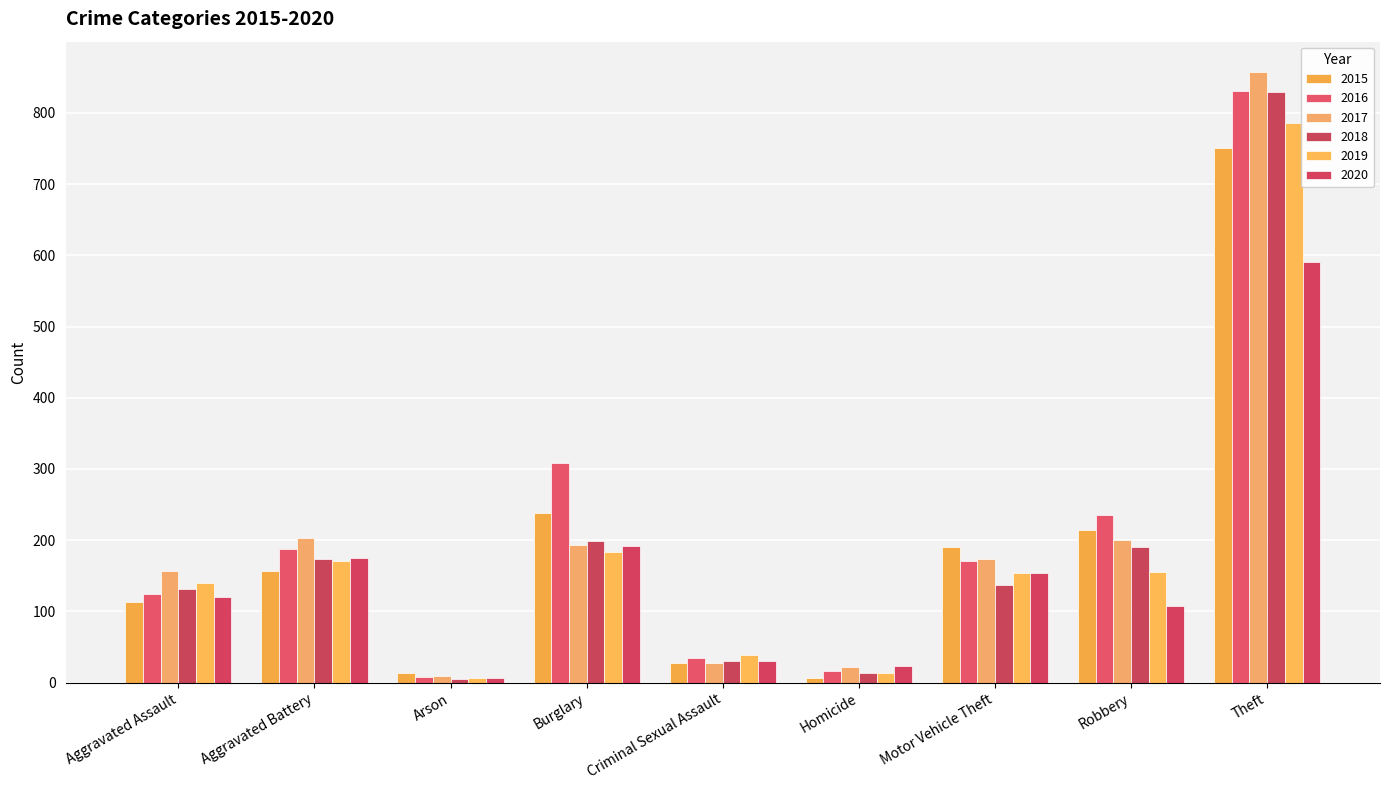

Reading right to left, what are all the values shown in this chart?

2015: Theft=751	Robbery=215	Motor Vehicle Theft=191	Homicide=6	Criminal Sexual Assault=27	Burglary=238	Arson=14	Aggravated Battery=157	Aggravated Assault=113
2016: Theft=831	Robbery=236	Motor Vehicle Theft=171	Homicide=16	Criminal Sexual Assault=34	Burglary=308	Arson=8	Aggravated Battery=188	Aggravated Assault=124
2017: Theft=857	Robbery=201	Motor Vehicle Theft=174	Homicide=22	Criminal Sexual Assault=28	Burglary=194	Arson=9	Aggravated Battery=203	Aggravated Assault=157
2018: Theft=829	Robbery=191	Motor Vehicle Theft=137	Homicide=14	Criminal Sexual Assault=31	Burglary=199	Arson=5	Aggravated Battery=173	Aggravated Assault=132
2019: Theft=786	Robbery=155	Motor Vehicle Theft=154	Homicide=13	Criminal Sexual Assault=39	Burglary=184	Arson=7	Aggravated Battery=171	Aggravated Assault=140
2020: Theft=590	Robbery=107	Motor Vehicle Theft=154	Homicide=23	Criminal Sexual Assault=30	Burglary=192	Arson=7	Aggravated Battery=175	Aggravated Assault=121